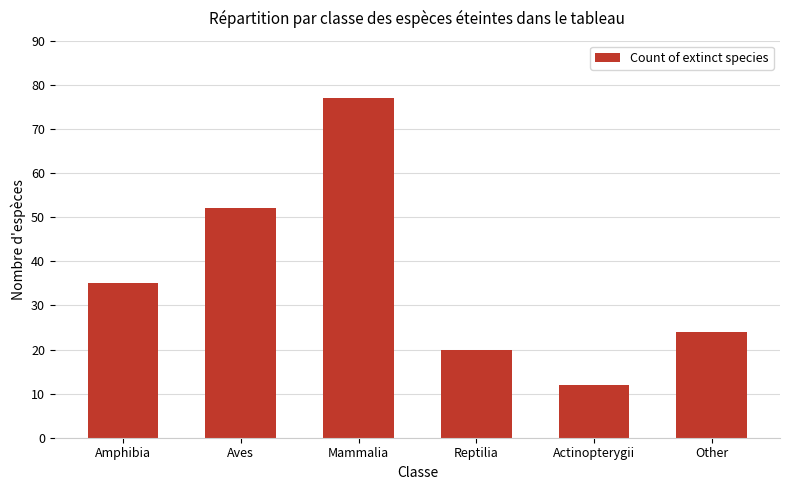

What is the maximum value shown in the chart?

77